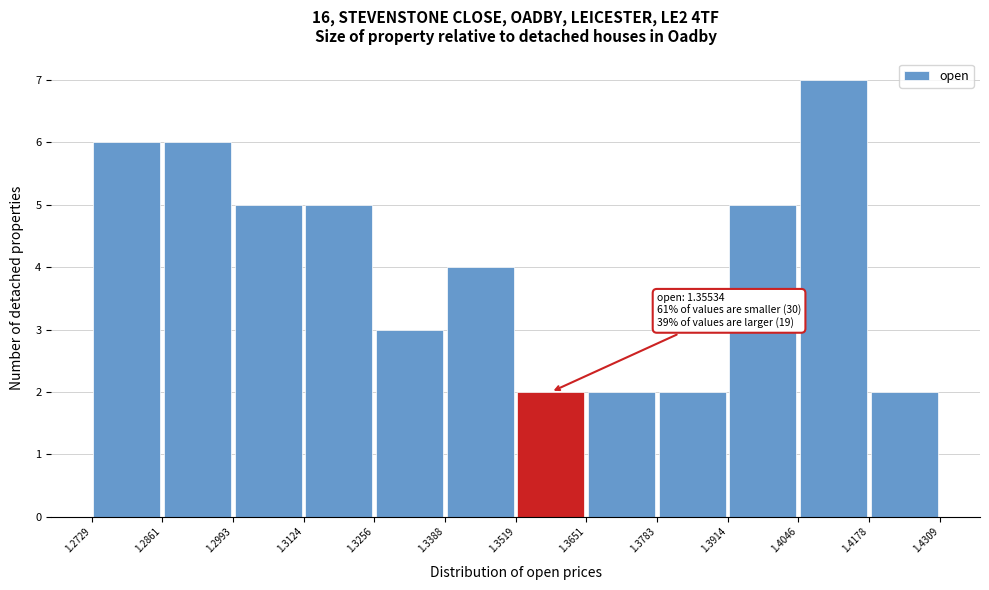

Which range on the x-axis has the tallest bar?

1.4046 to 1.4178